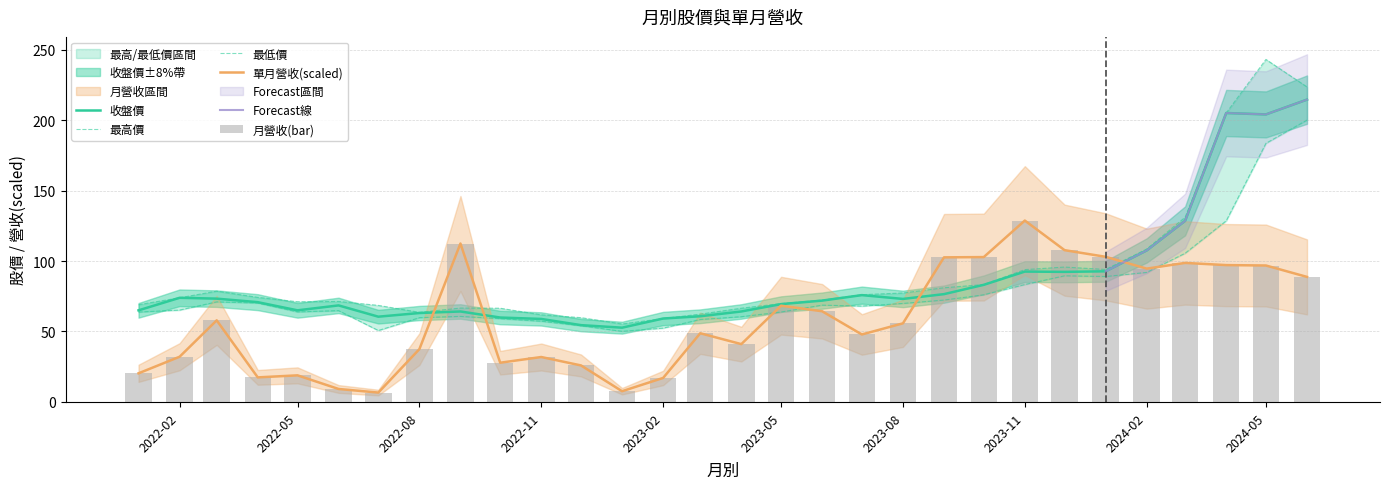

Between 2024-03 and 2023-04, which series saw the biggest shift?

最高價